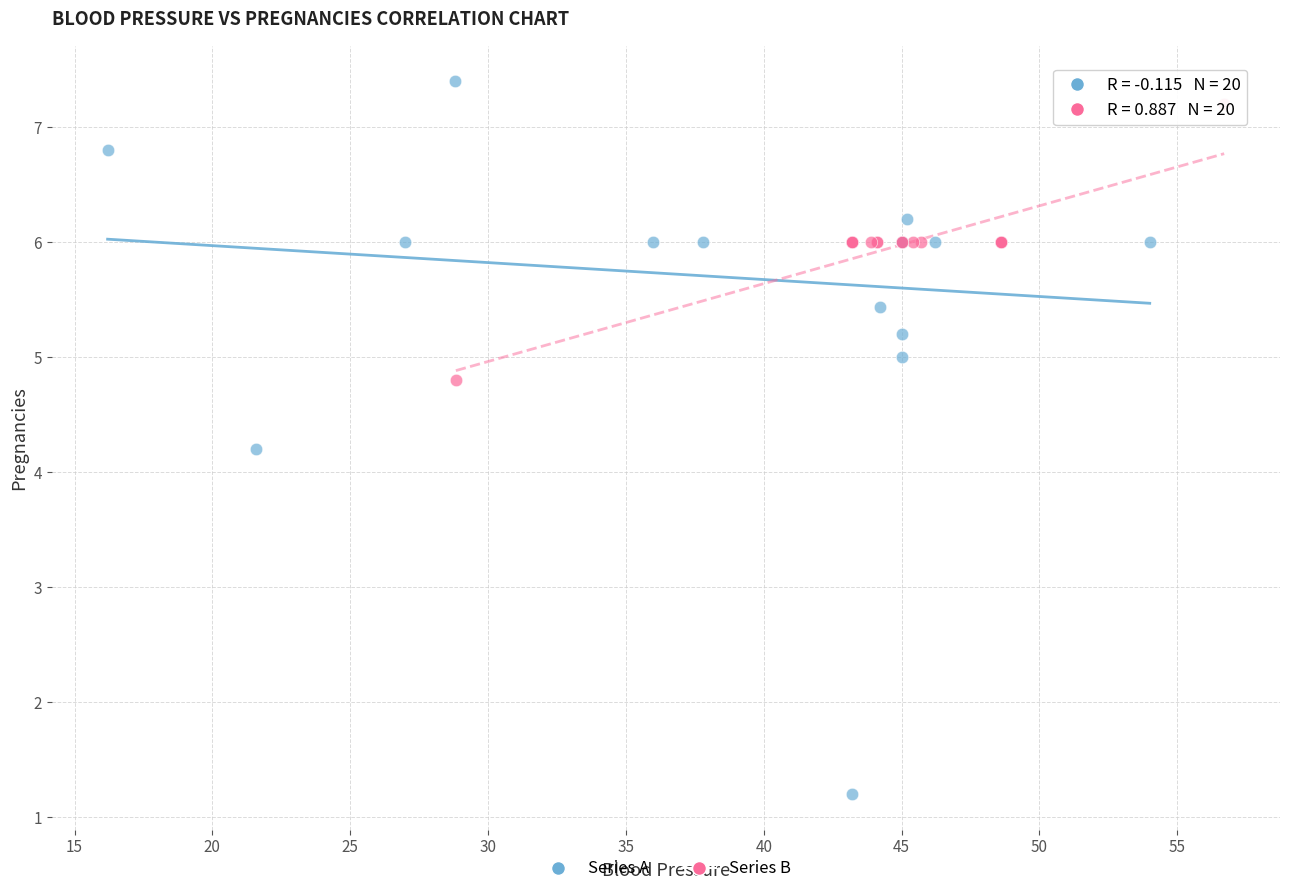

Which series has the largest Y range (max minus min)?

Series A